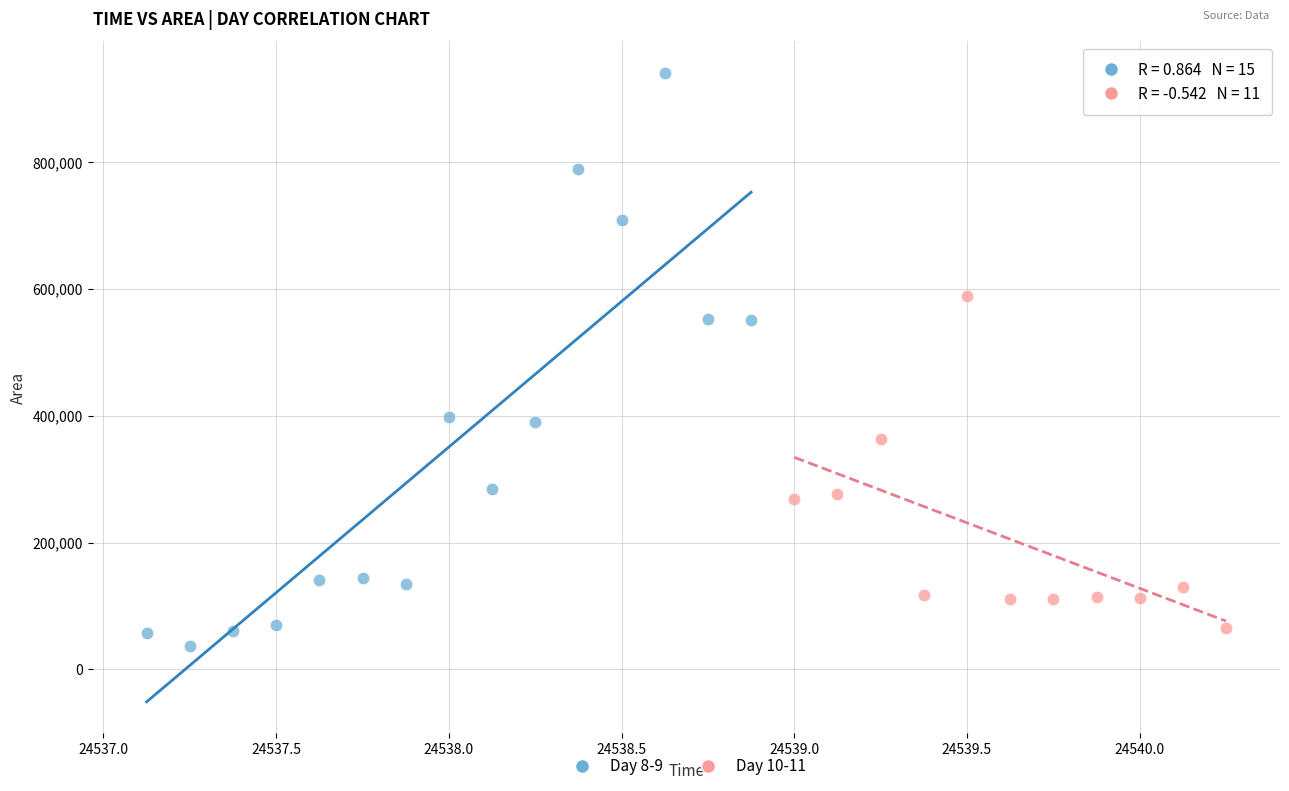

Which series has the widest spread of Y values?

Day 8-9